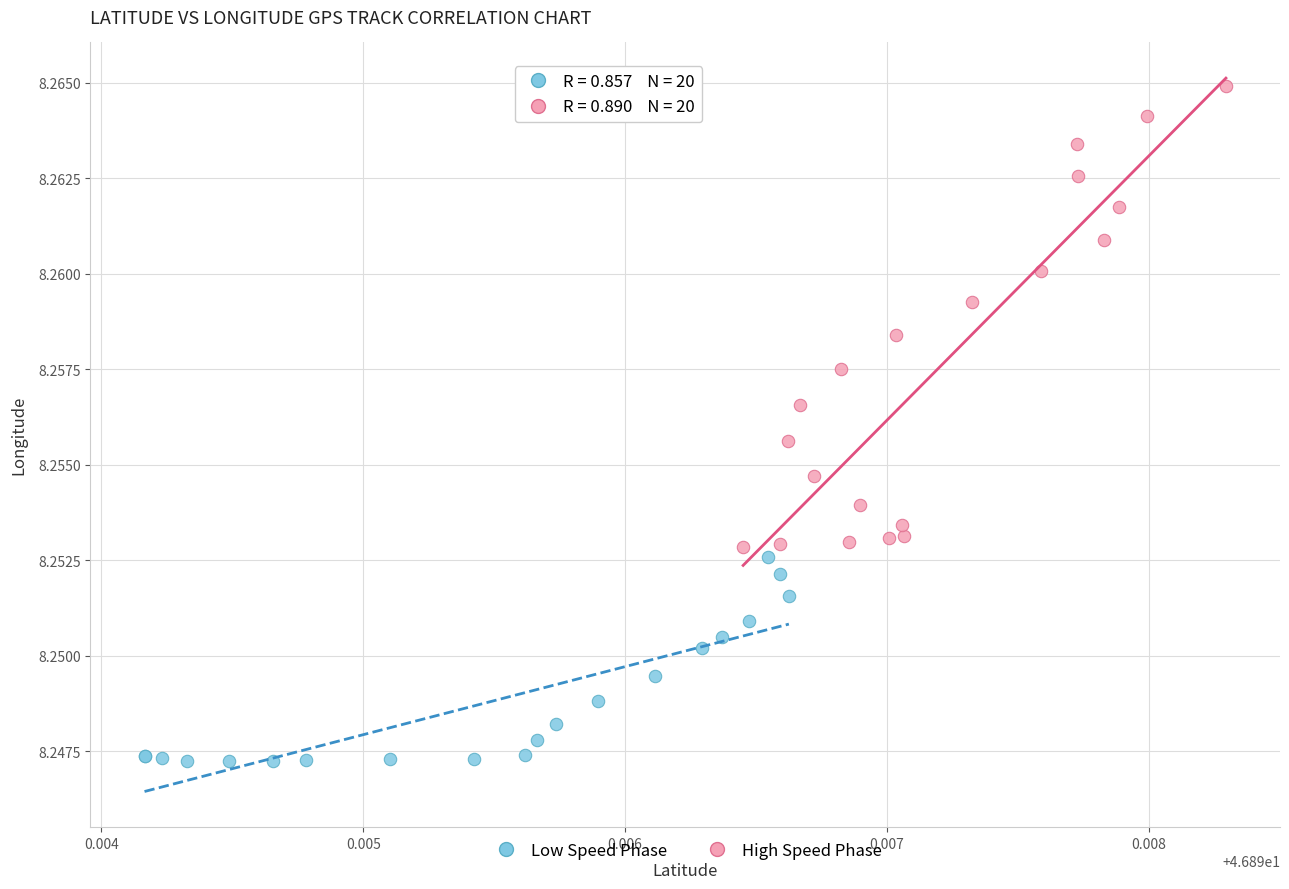

Which series contains the lowest Y value?

Low Speed Phase